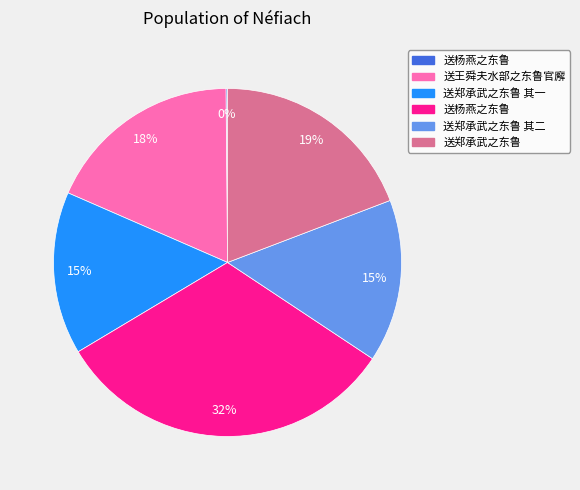

Is there a majority slice in this chart?

No